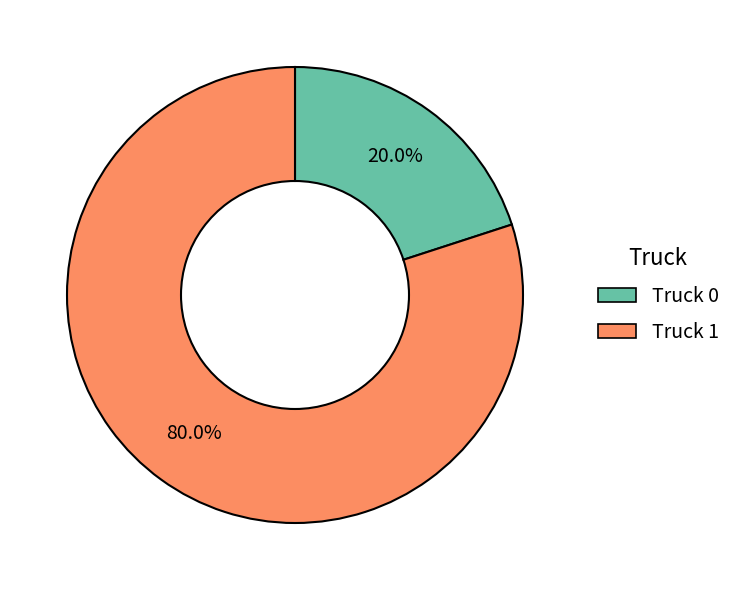

True or false: Truck 0 accounts for 35% of the total.

False